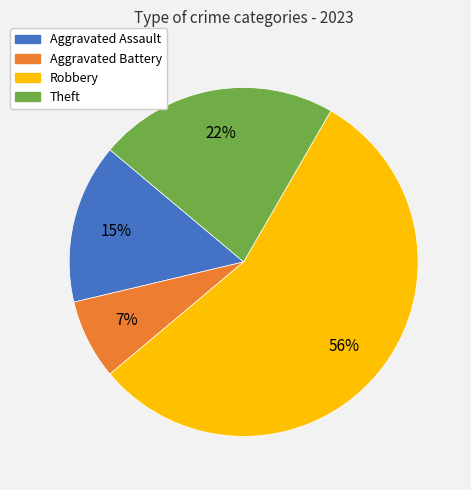

To the nearest percent, what is the difference between the Aggravated Assault and Robbery slice percentages?

41%